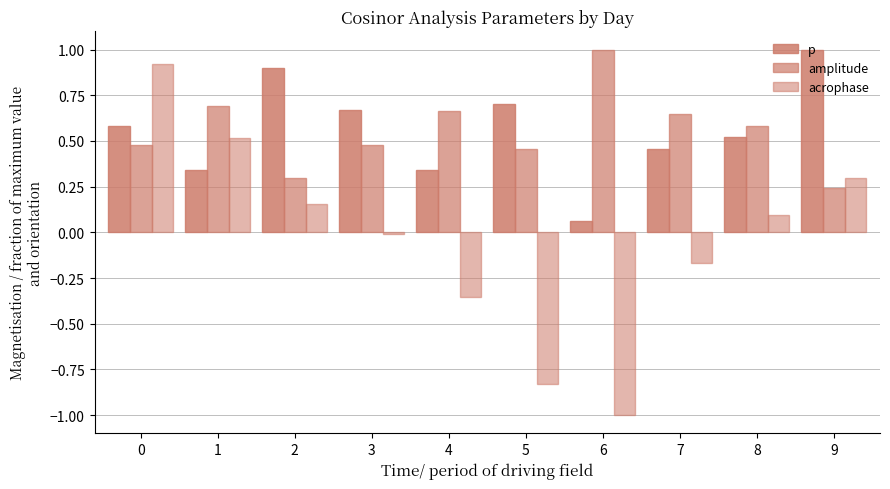

List the series in order of their peak value, lowest first.

acrophase, p, amplitude